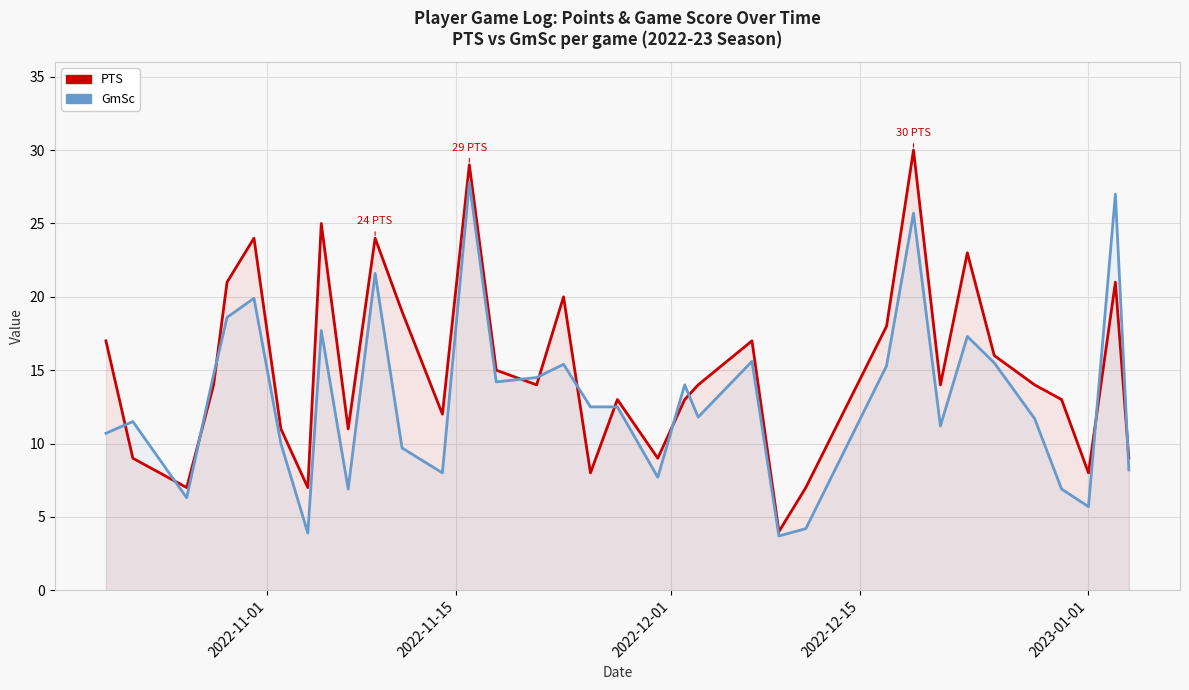

What is the value of the PTS point at the 6th from the left?

24.0